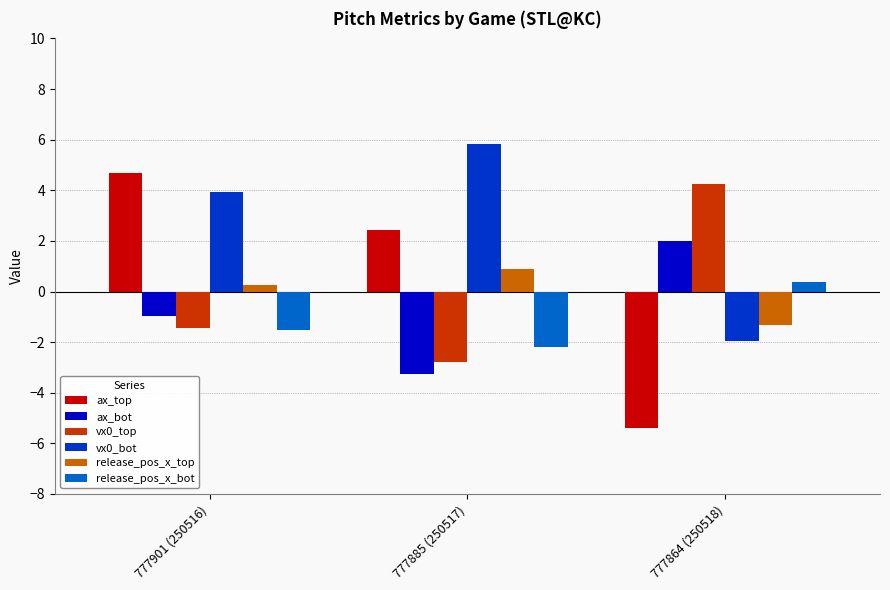

How many values in ax_bot are below zero?

2